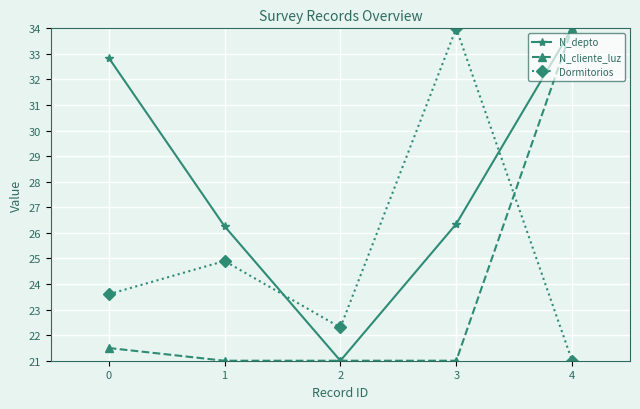

How many lines are shown in the chart?

3